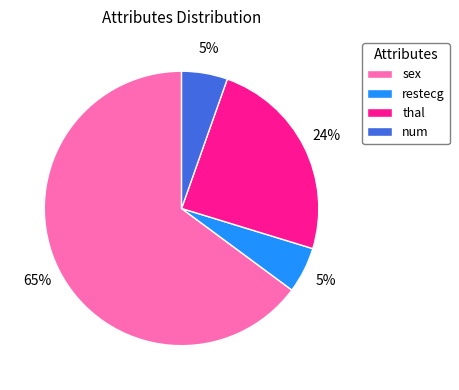

To the nearest percent, what is the average slice percentage?

25%